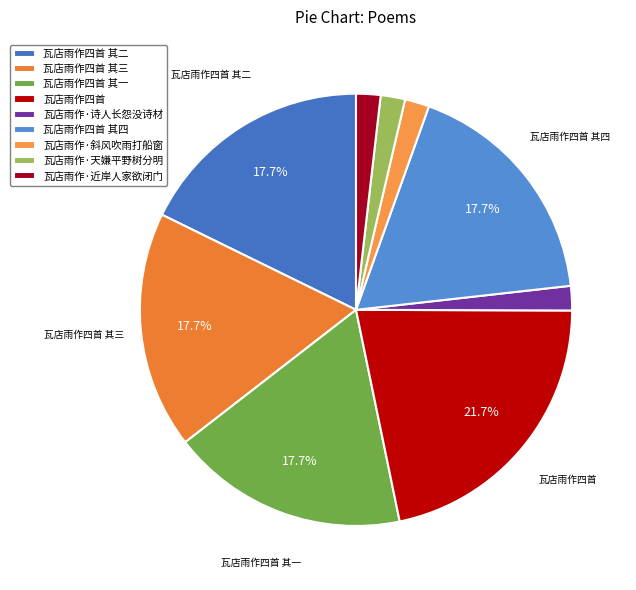

Rank the categories by value from lowest to highest.

瓦店雨作·近岸人家欲闭门, 瓦店雨作·诗人长怨没诗材, 瓦店雨作·斜风吹雨打船窗, 瓦店雨作·天嫌平野树分明, 瓦店雨作四首 其四, 瓦店雨作四首 其三, 瓦店雨作四首 其二, 瓦店雨作四首 其一, 瓦店雨作四首